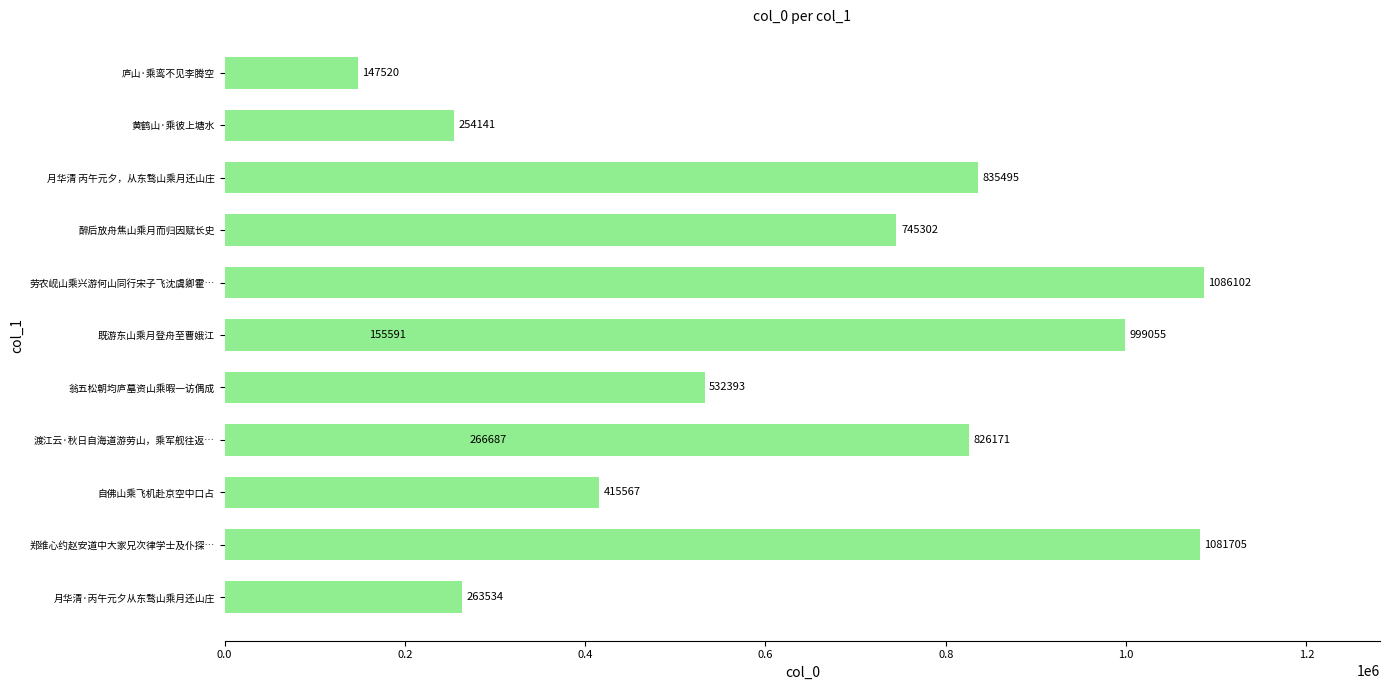

What is the difference between the values at 1.0 and 0.8?

466662